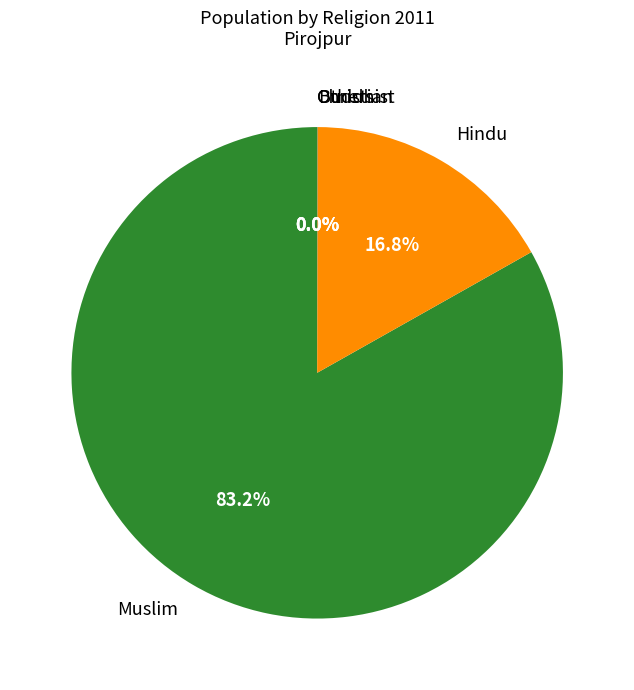

Which category has the biggest portion of the pie?

Muslim